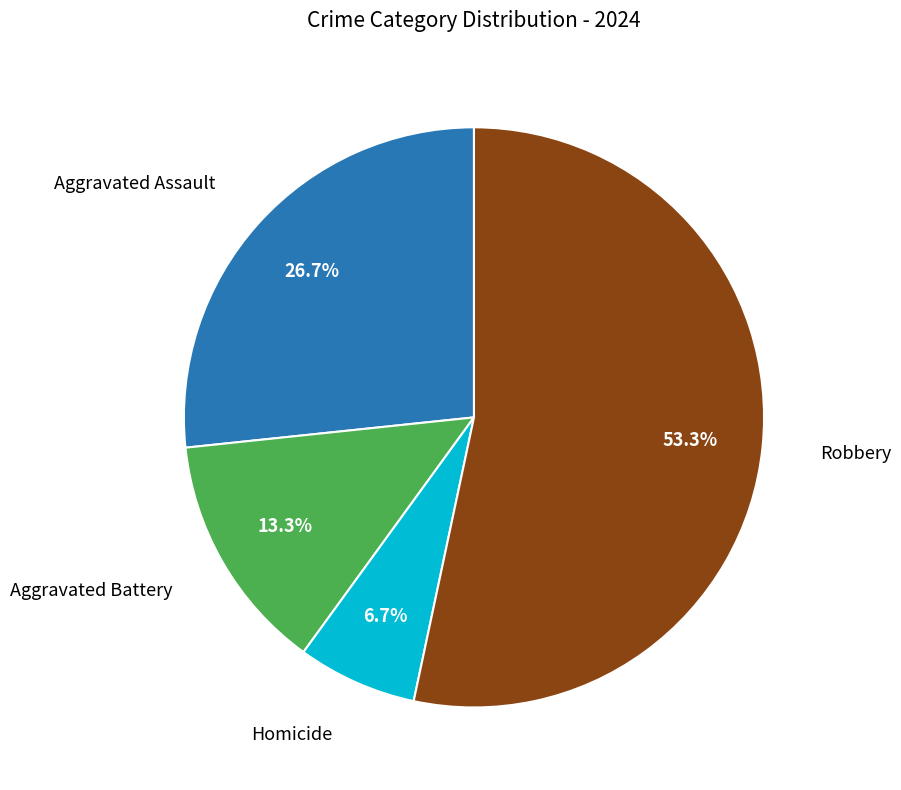

Is there a majority slice in this chart?

Yes